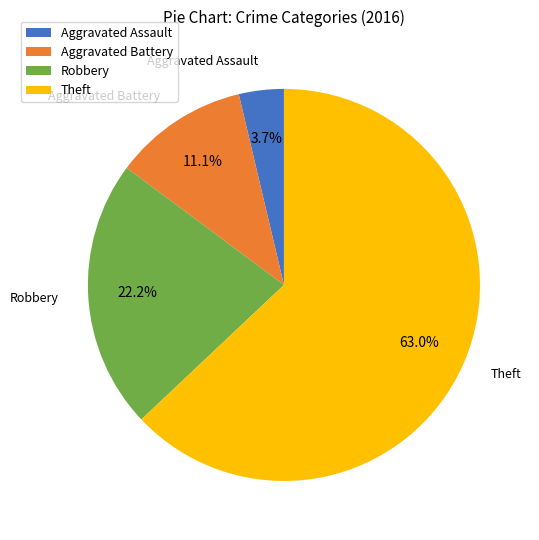

Combined, what portion of the pie is Robbery and Aggravated Assault?

25.9%